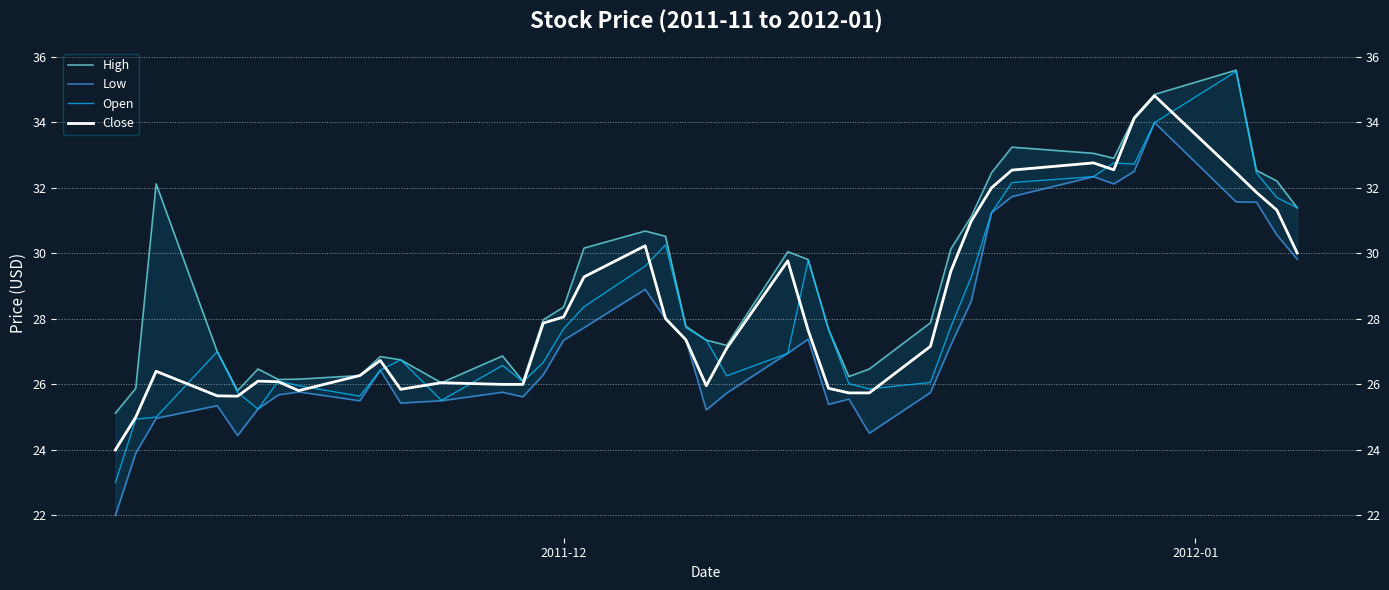

What is the greatest value displayed?

35.6